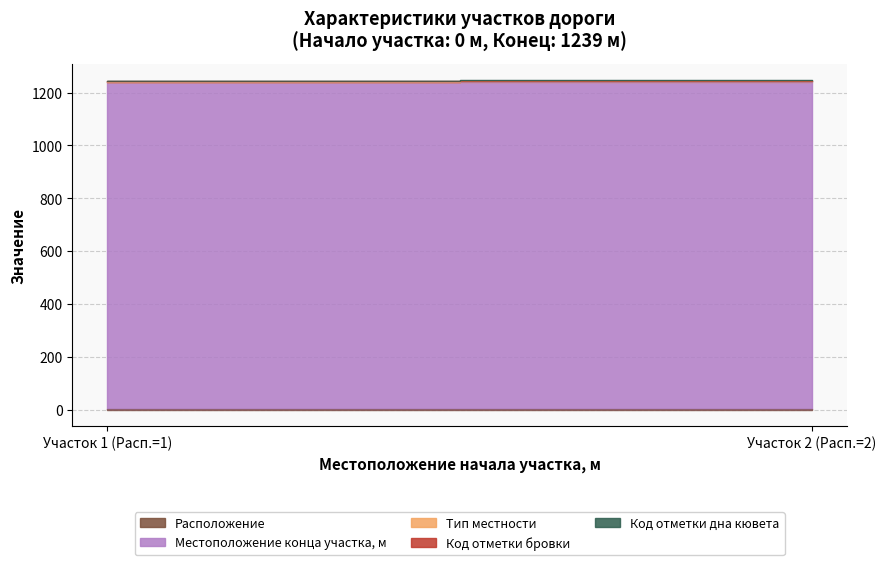

Rank the series at 0 from lowest to highest value.

Расположение, Тип местности, Код отметки бровки, Код отметки дна кювета, Местоположение конца участка, м